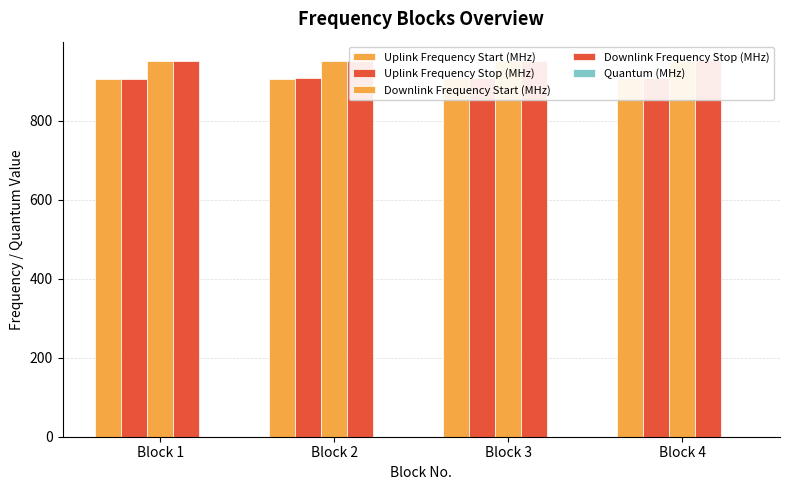

Rank the series at Block 2 from lowest to highest value.

Quantum (MHz), Uplink Frequency Start (MHz), Uplink Frequency Stop (MHz), Downlink Frequency Start (MHz), Downlink Frequency Stop (MHz)